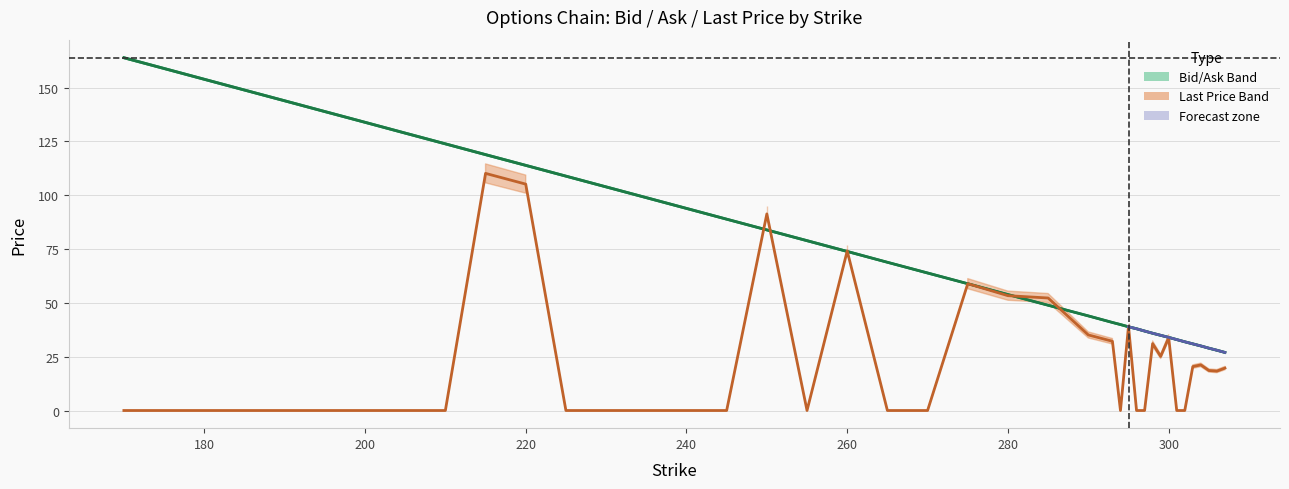

The value of lastPrice at 235 is 0.0. True or false?

True